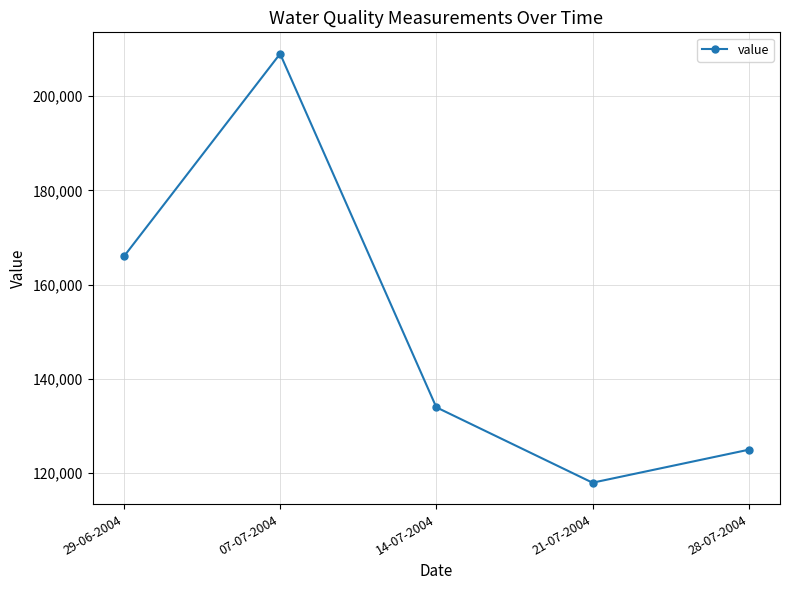

What is the change in value from 29-06-2004 to 14-07-2004?

-32000